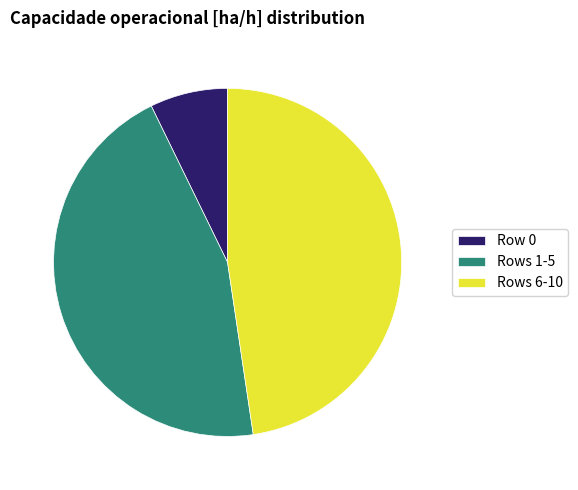

How many slices are in this pie chart?

3